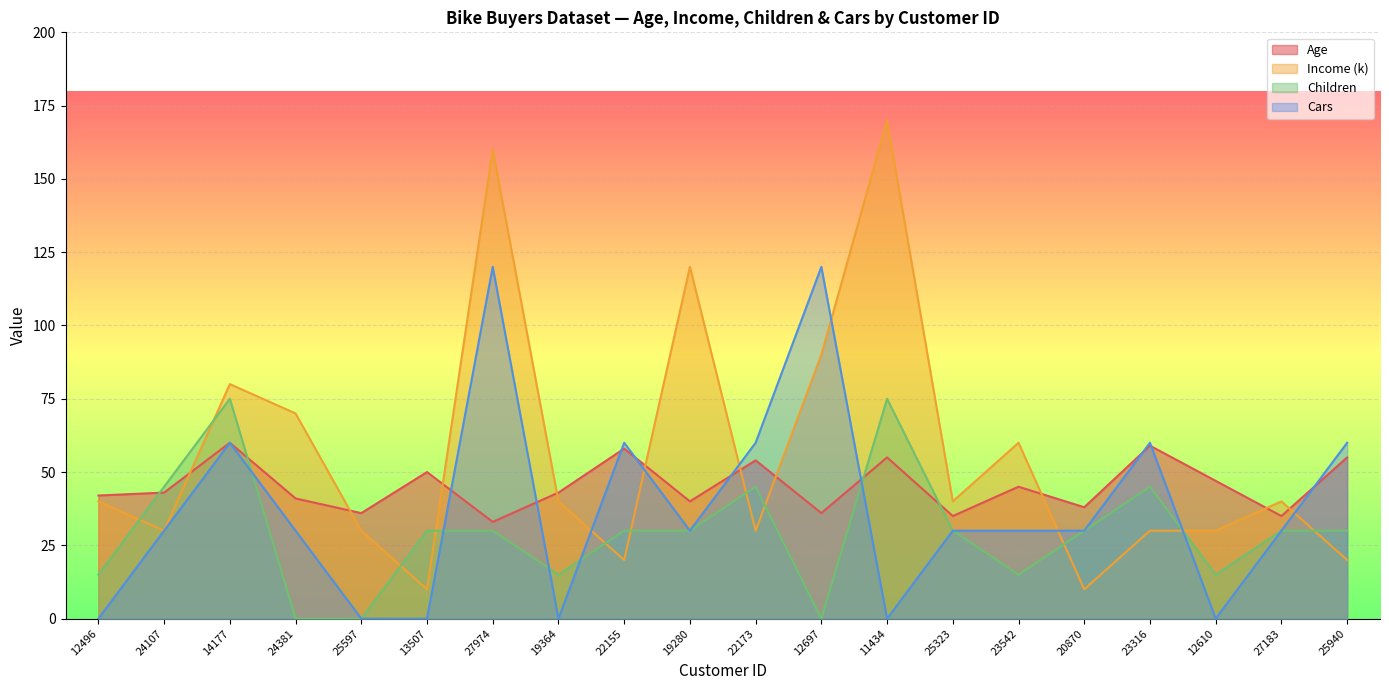

What is the sum of the Children values at 13507 and 24107?

75